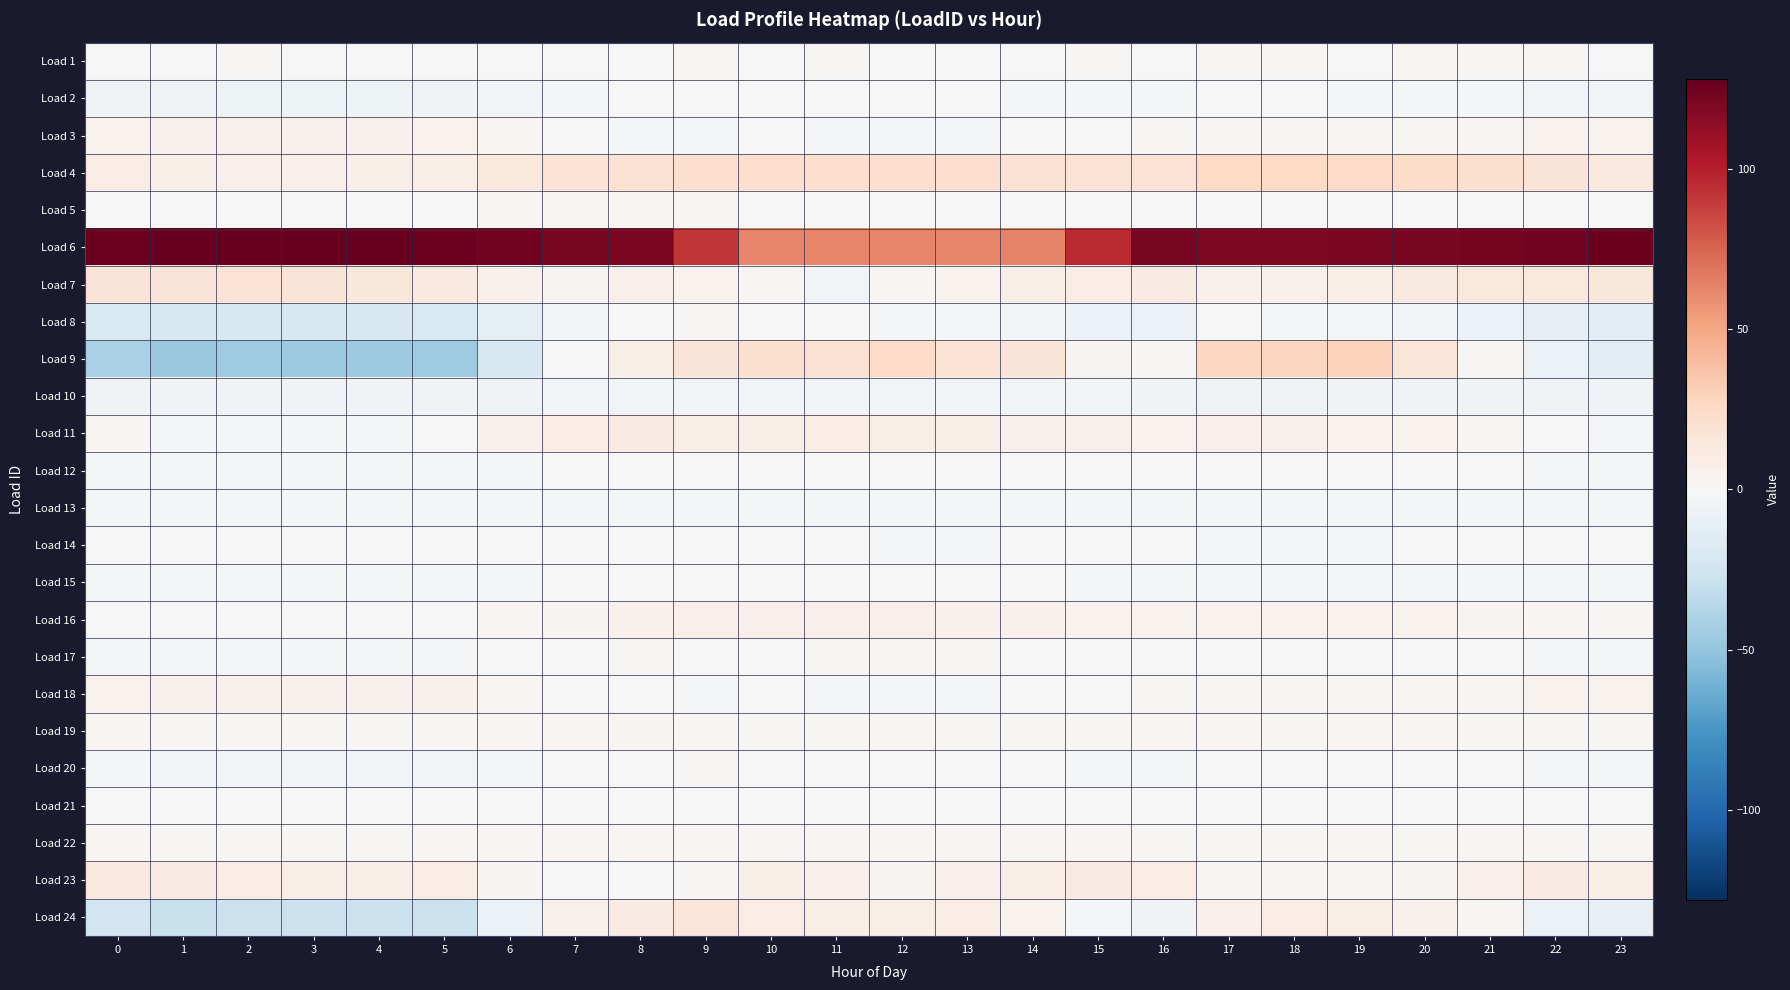

Between 10 and 13, which series saw the biggest shift?

Load 9